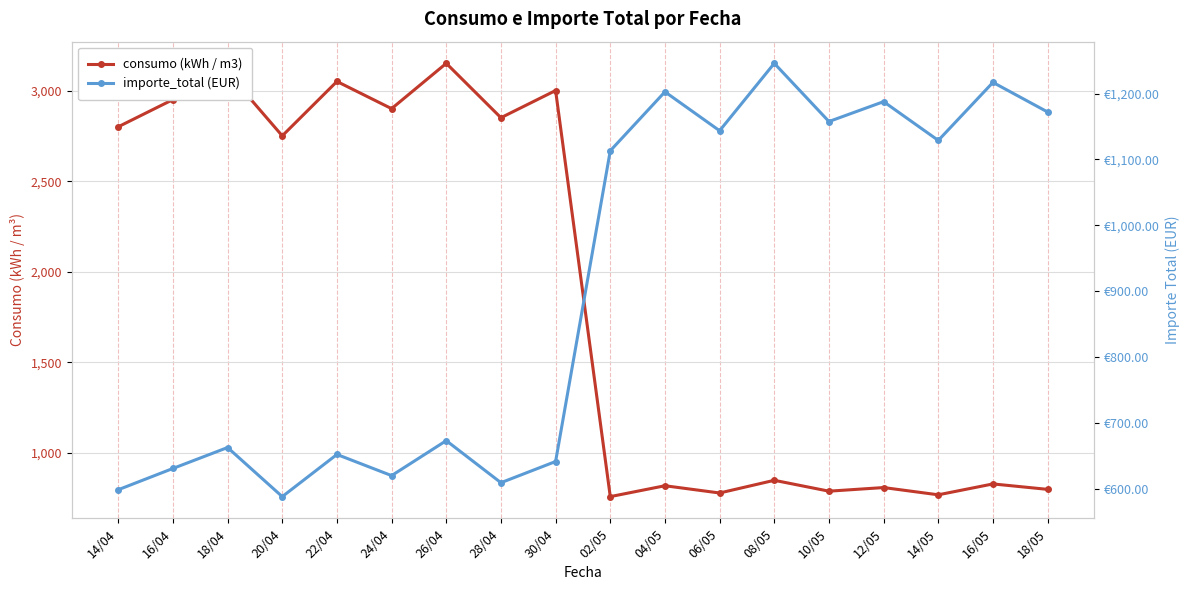

What position from the left is 22/04?

5